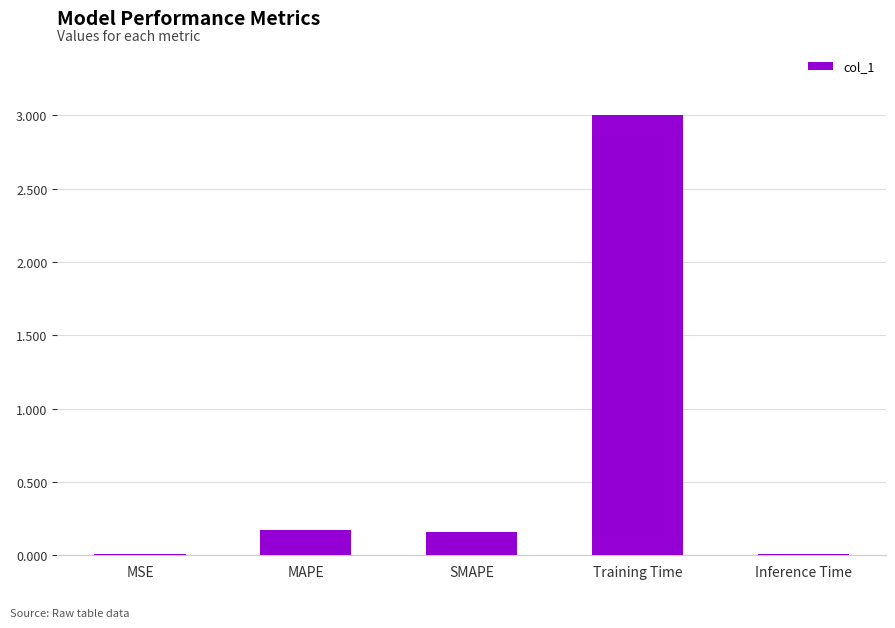

What is the greatest value displayed?

3.0